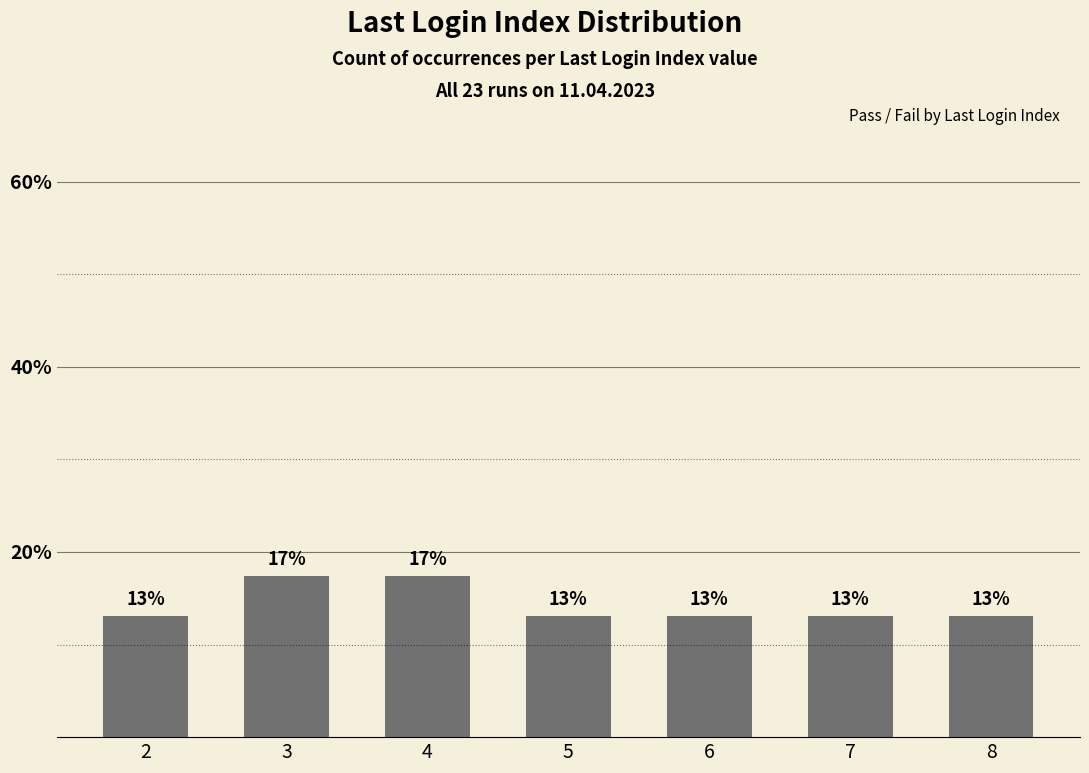

How many bars are there in total?

7